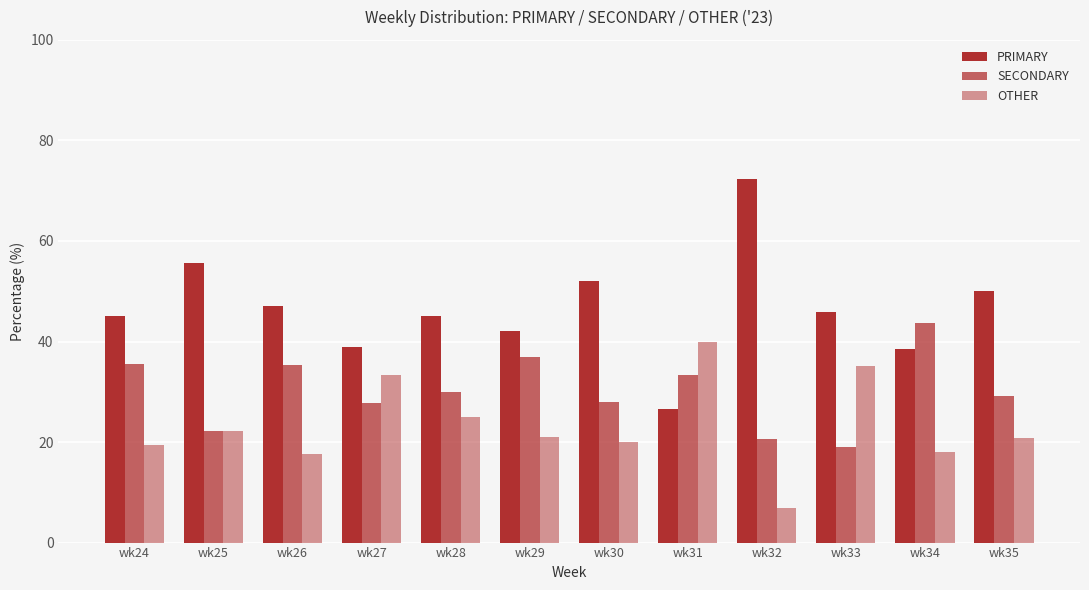

Which series has the largest total across all categories?

PRIMARY